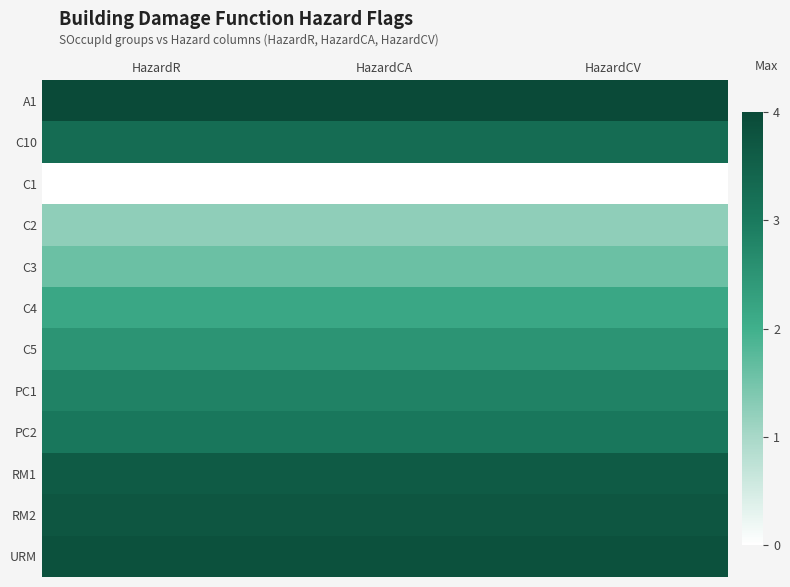

List the series in order of their peak value, highest first.

A1, URM, RM2, RM1, C10, PC2, PC1, C5, C4, C3, C2, C1